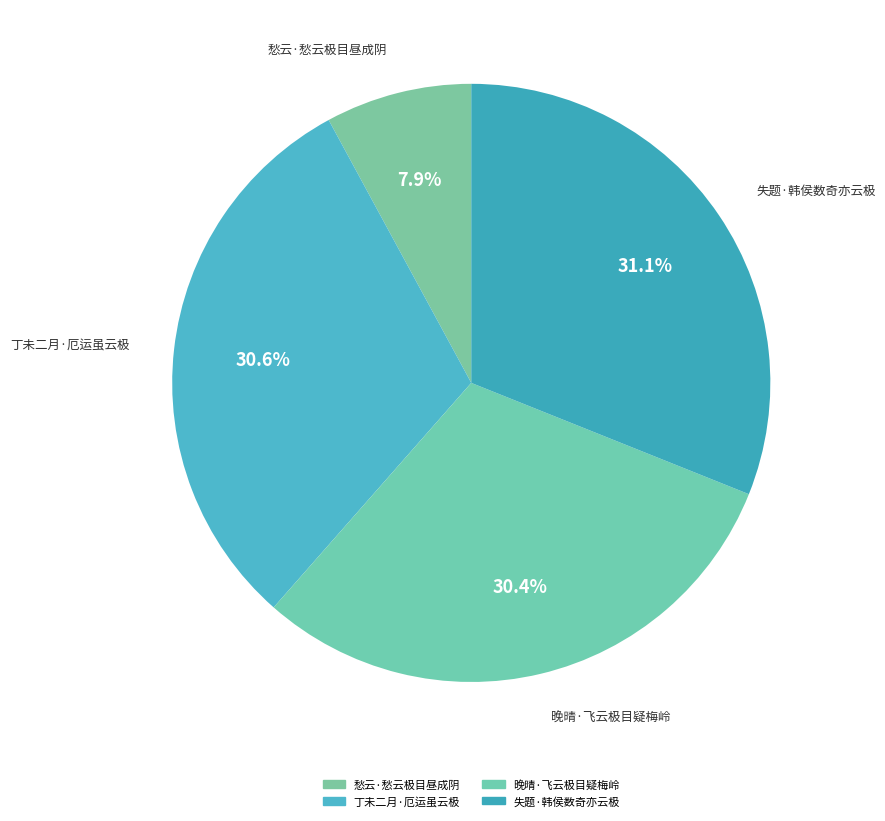

Does 丁未二月·厄运虽云极 account for over 50% of the chart?

No